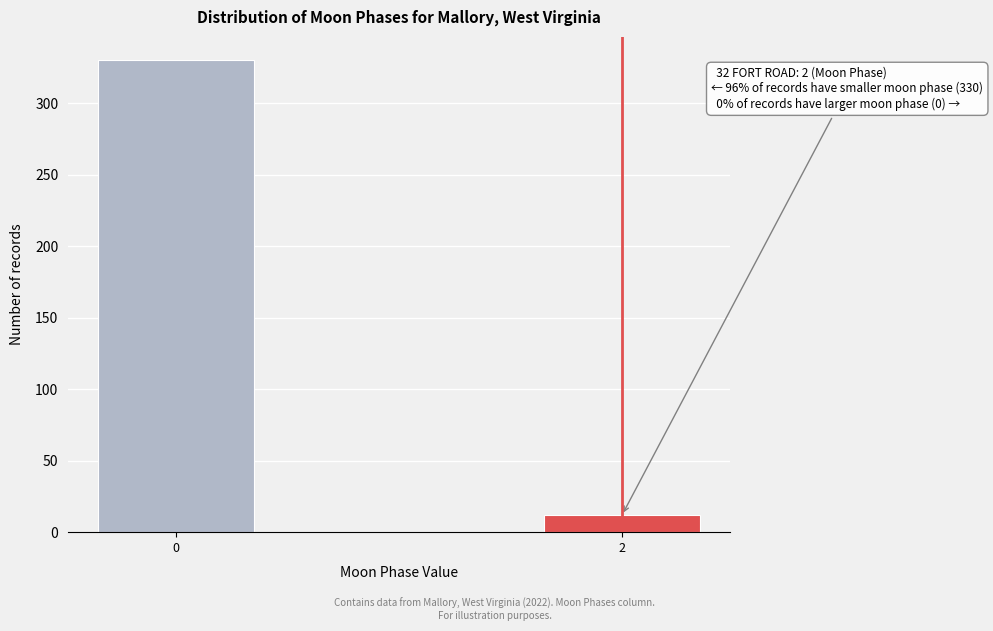

Reading left to right, list all the values displayed in this chart.

0=330	2=12